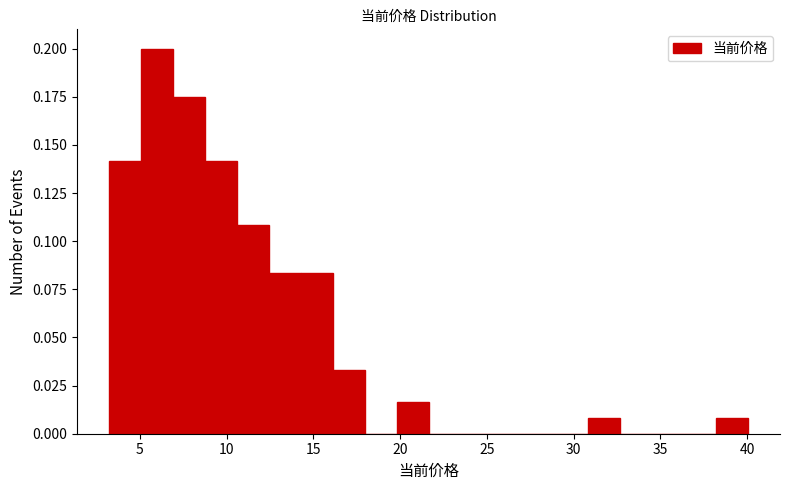

Read against the x-axis, roughly where is the centre of the tallest bar?

6.0